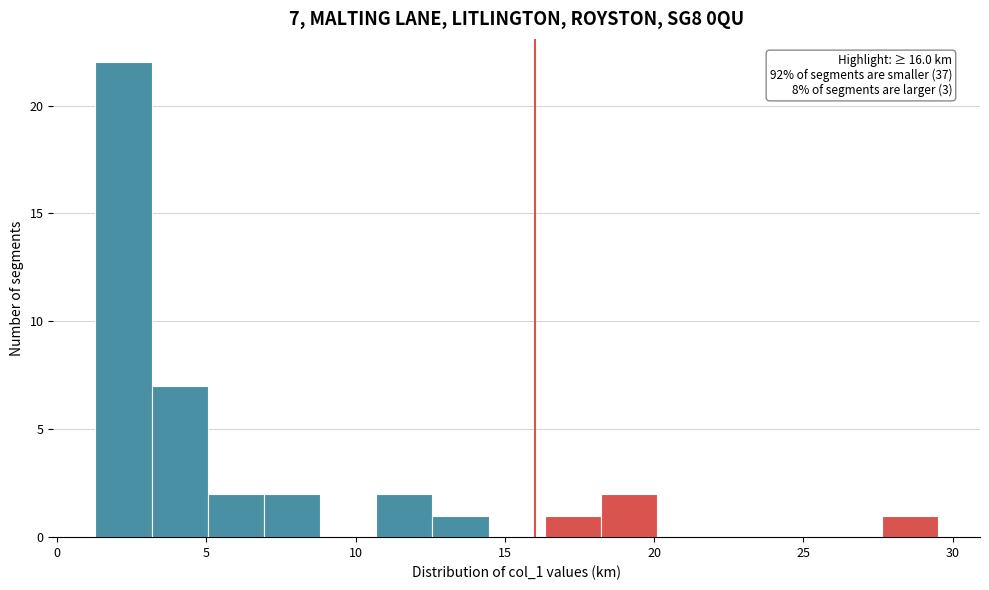

Around what value on the x-axis is the tallest bar? Give the approximate position of its centre, as read against the axis.

2.0